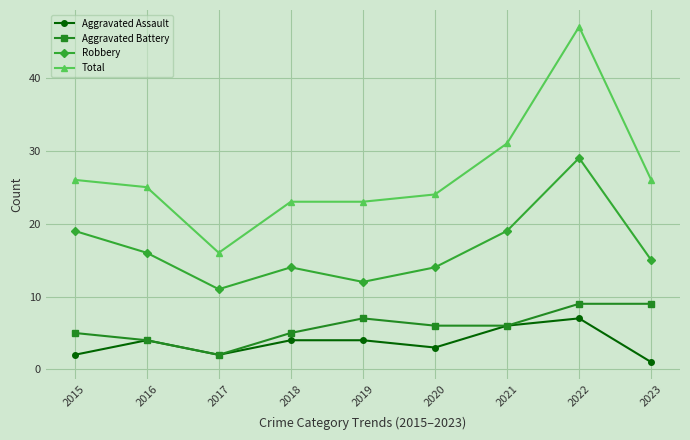

At which category does Robbery reach its first local valley?

2017